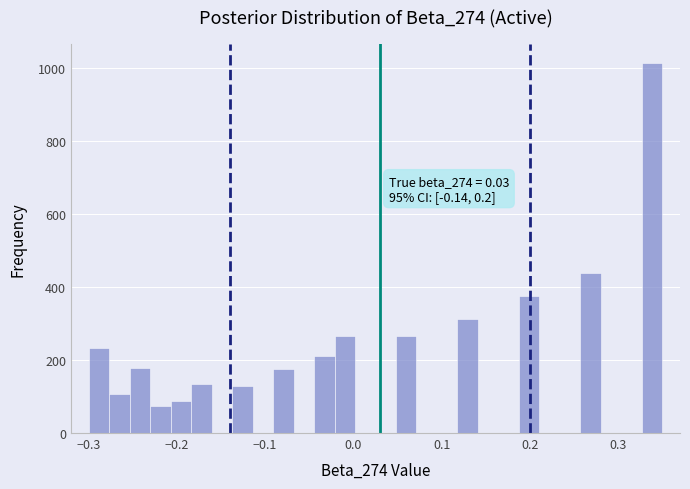

Around what value on the x-axis is the tallest bar? Give the approximate position of its centre, as read against the axis.

0.34